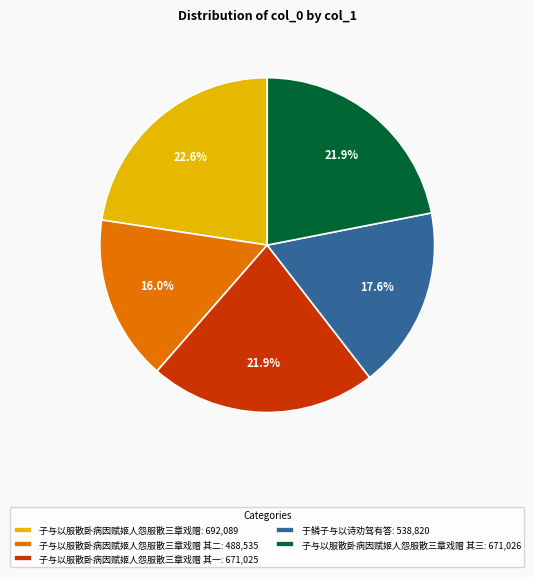

Is there a majority slice in this chart?

No